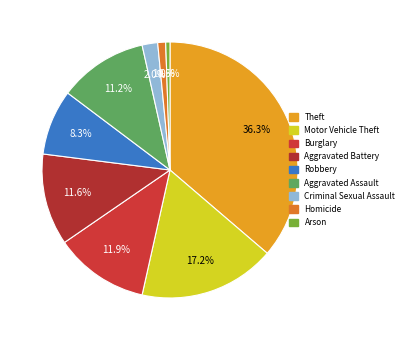

The Burglary slice represents 1% of the pie. True or false?

False